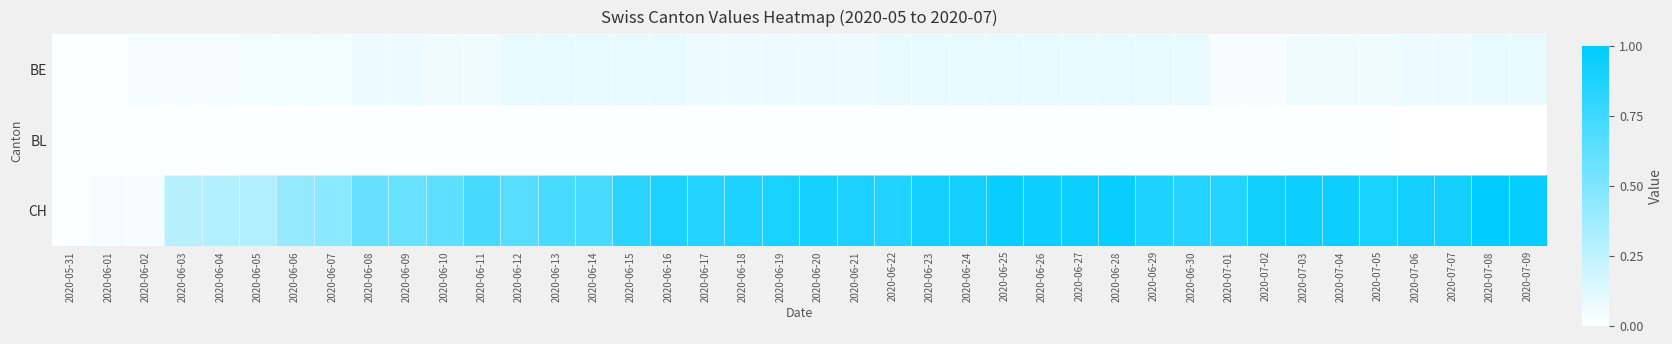

How many series are shown in this chart?

3